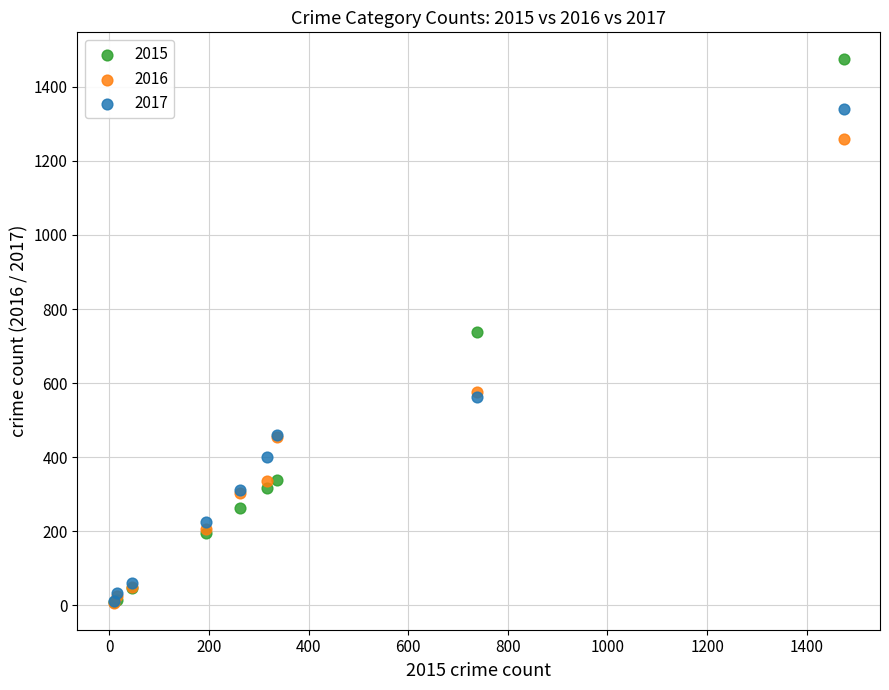

In the 2017 series, what Y value is closest to 674?

562